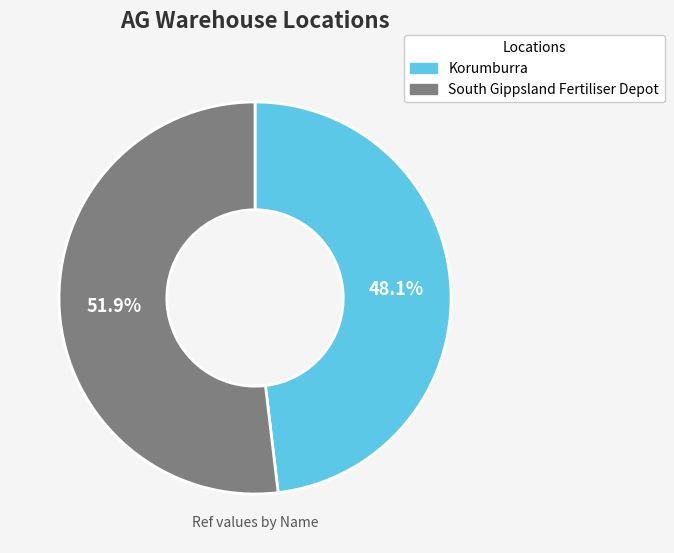

What percentage is the Korumburra slice, to the nearest percent?

48%